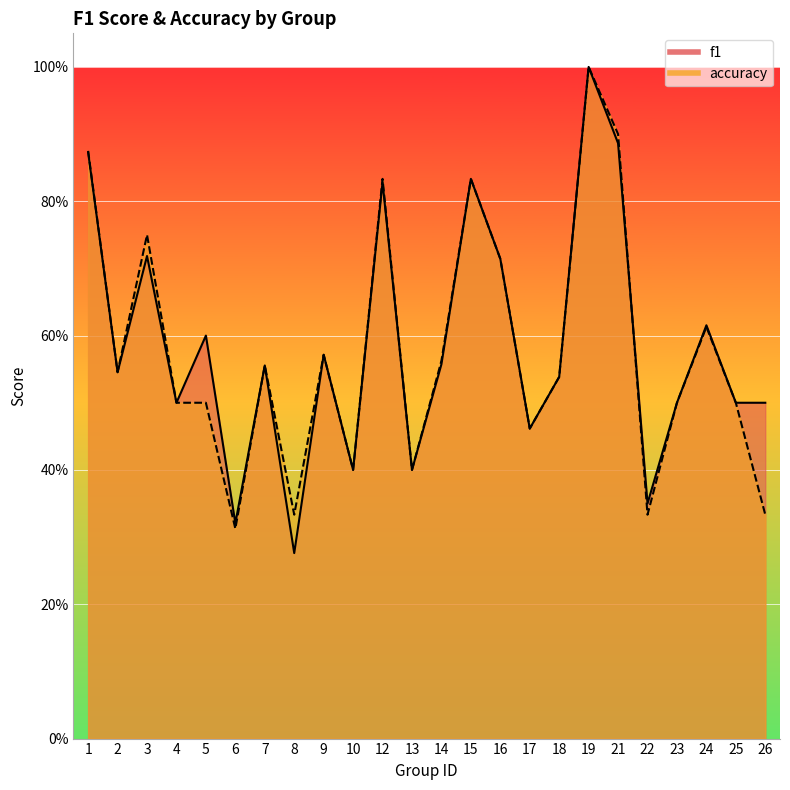

At which category is the sum across all series the highest?

19